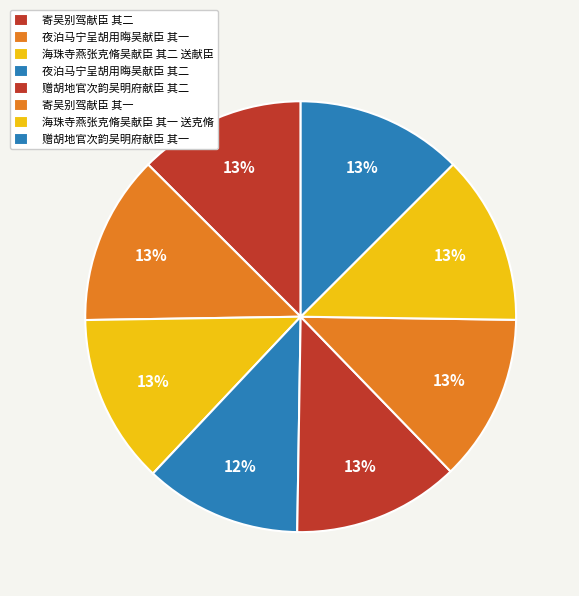

To the nearest percent, what is the difference between the largest and smallest slice percentages?

1%